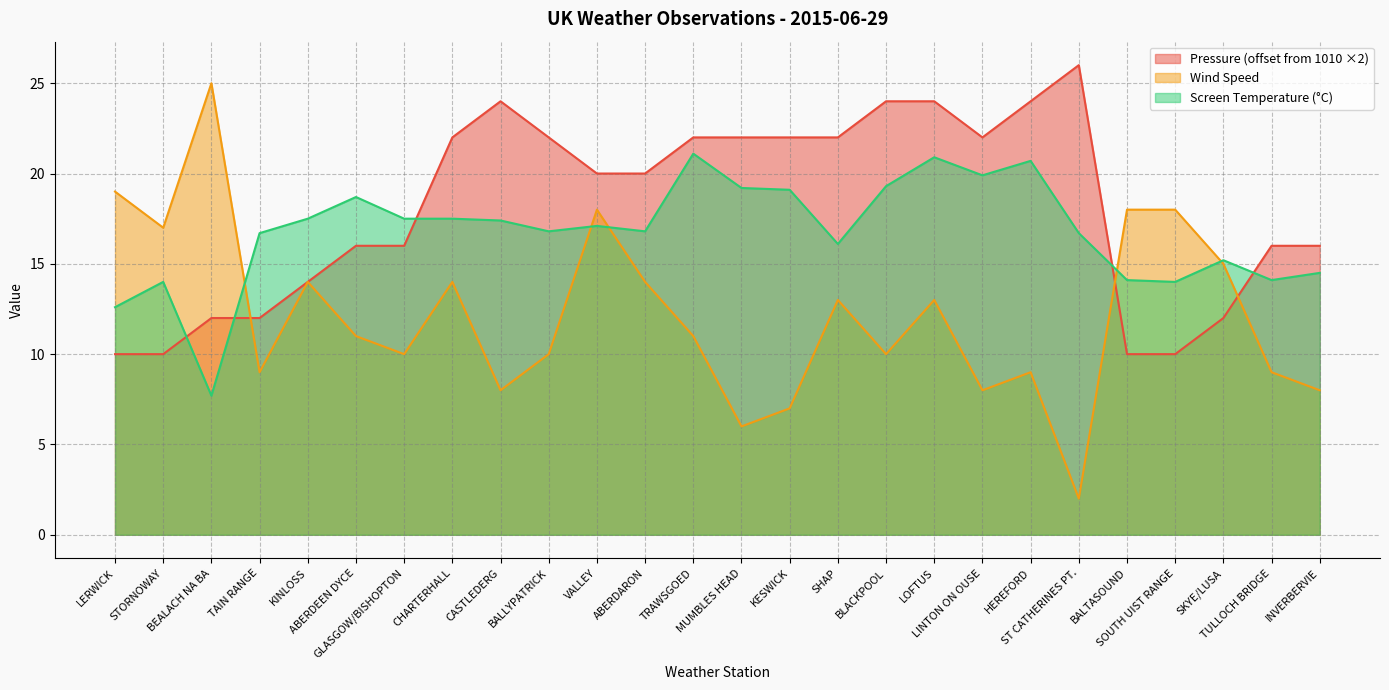

Reading left to right, what are all the values shown in this chart?

Pressure: 10.0	10.0	12.0	12.0	14.0	16.0	16.0	22.0	24.0	22.0	20.0	20.0	22.0	22.0	22.0	22.0	24.0	24.0	22.0	24.0	26.0	10.0	10.0	12.0	16.0	16.0
Wind Speed: 19.0	17.0	25.0	9.0	14.0	11.0	10.0	14.0	8.0	10.0	18.0	14.0	11.0	6.0	7.0	13.0	10.0	13.0	8.0	9.0	2.0	18.0	18.0	15.0	9.0	8.0
Screen Temperature: 12.6	14.0	7.7	16.7	17.5	18.7	17.5	17.5	17.4	16.8	17.1	16.8	21.1	19.2	19.1	16.1	19.3	20.9	19.9	20.7	16.7	14.1	14.0	15.2	14.1	14.5